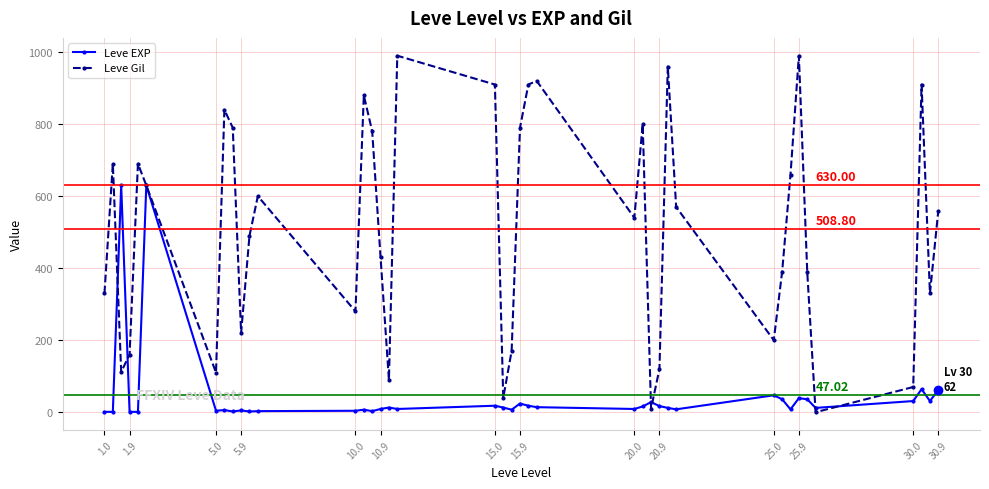

Which series has the widest spread of values?

Leve Gil